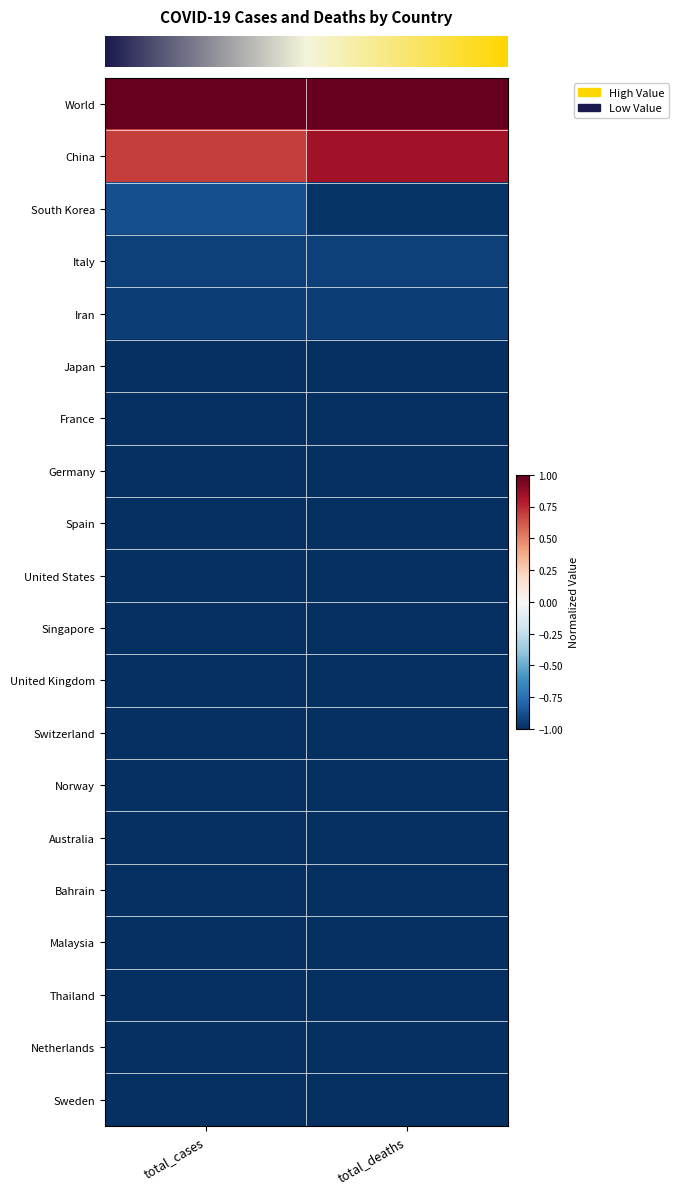

Reading left to right, transcribe all the data shown in this chart.

row_0: 1.0	1.0
row_1: 0.7	0.8
row_2: -0.9	-1.0
row_3: -0.9	-0.9
row_4: -0.9	-0.9
row_5: -1.0	-1.0
row_6: -1.0	-1.0
row_7: -1.0	-1.0
row_8: -1.0	-1.0
row_9: -1.0	-1.0
row_10: -1.0	-1.0
row_11: -1.0	-1.0
row_12: -1.0	-1.0
row_13: -1.0	-1.0
row_14: -1.0	-1.0
row_15: -1.0	-1.0
row_16: -1.0	-1.0
row_17: -1.0	-1.0
row_18: -1.0	-1.0
row_19: -1.0	-1.0